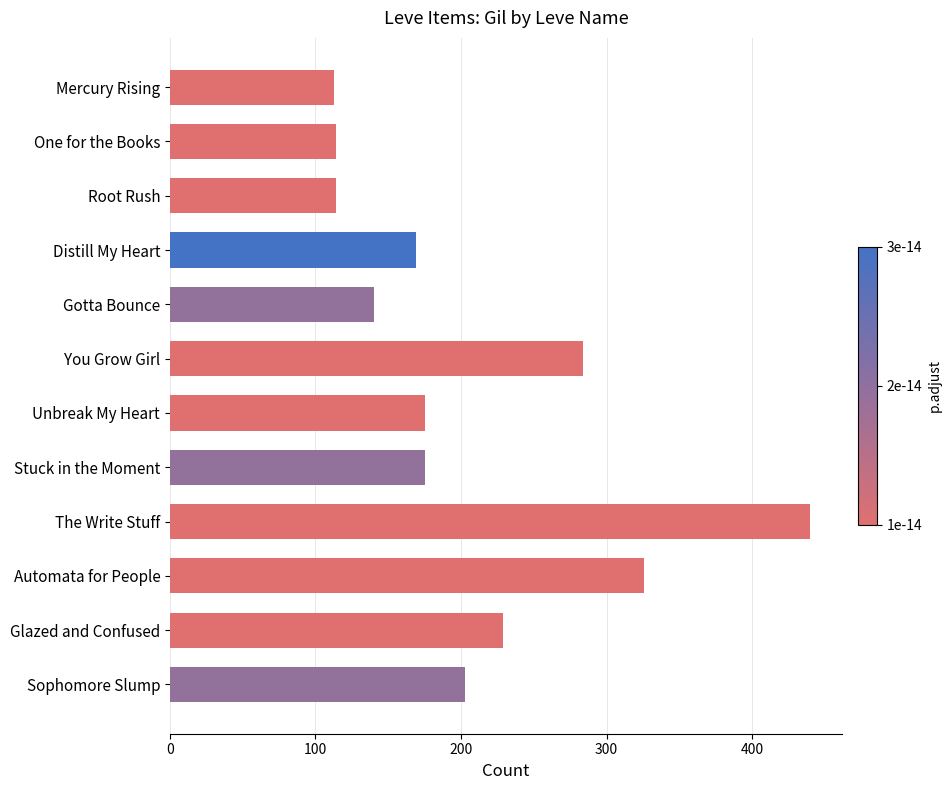

What is the ratio of the value at Unbreak My Heart to the value at Sophomore Slump?

0.9